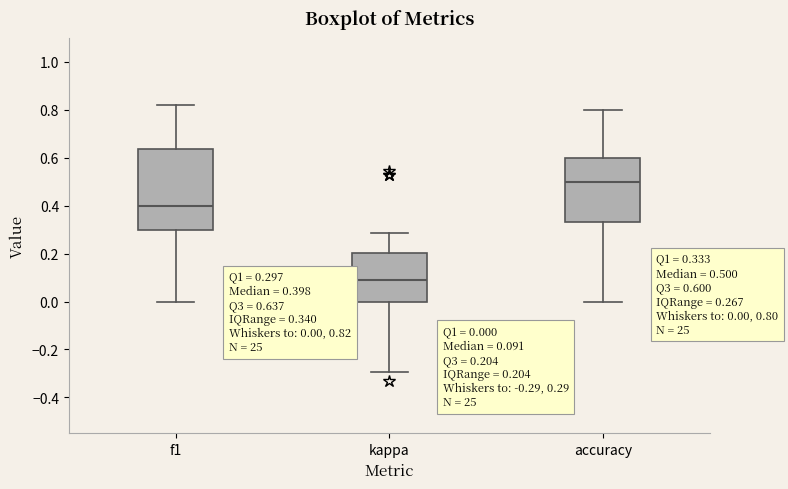

Which box has the lowest median line?

kappa